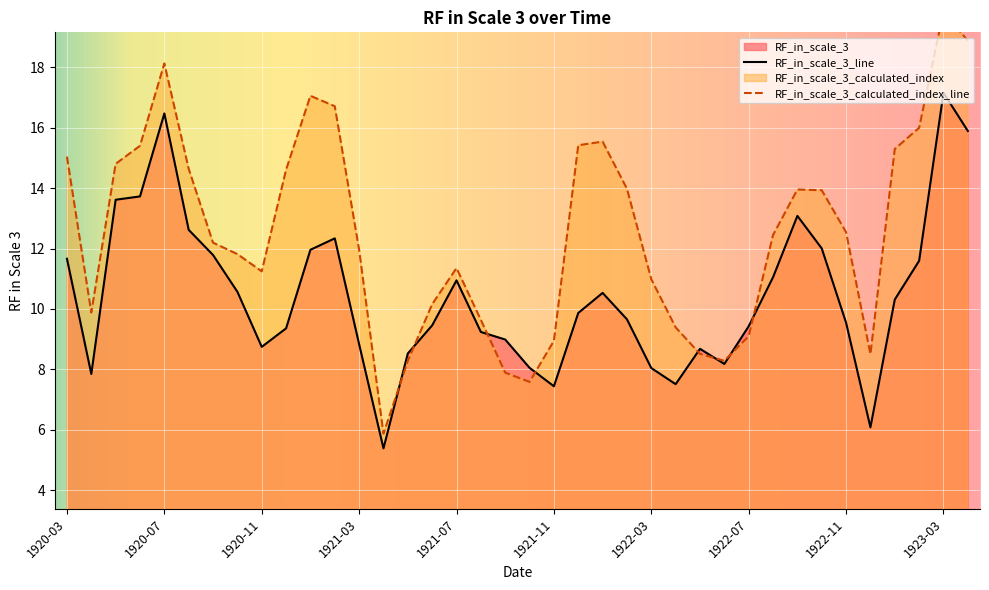

The RF_in_scale_3_line series shows 16.4 at 1920-03. True or false?

False